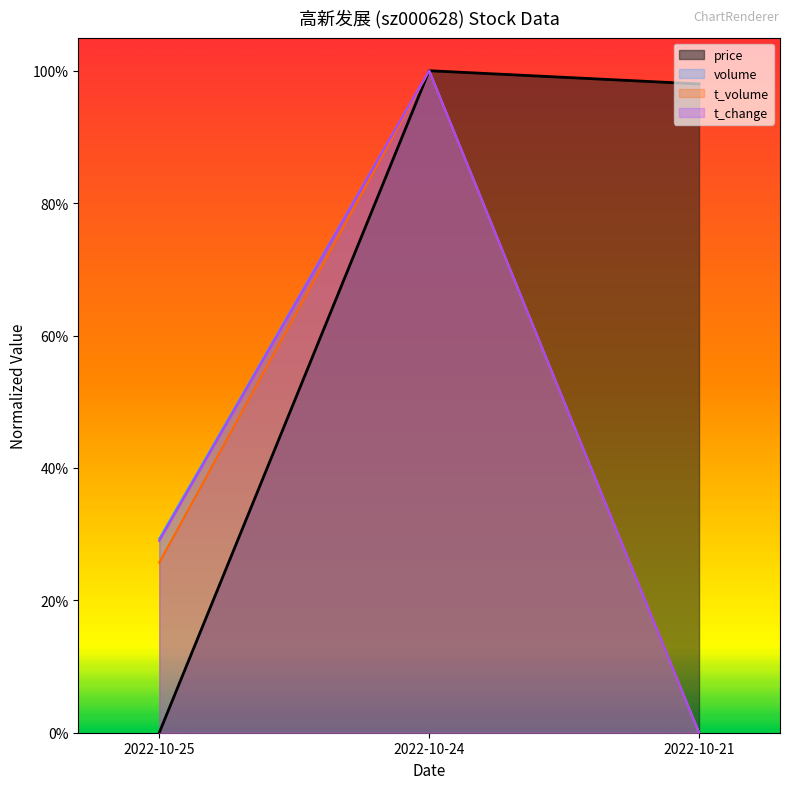

What is the average value of the t_change series?

0.4